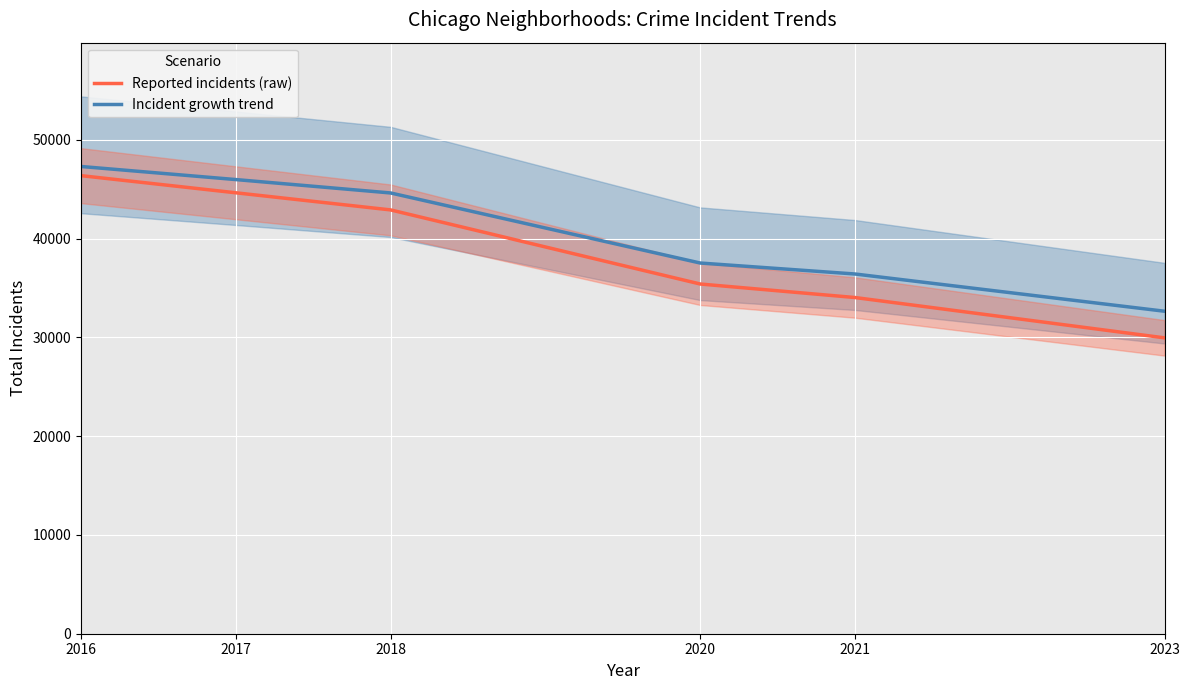

True or false: Reported incidents (raw) has more than 0 interior local peaks.

False